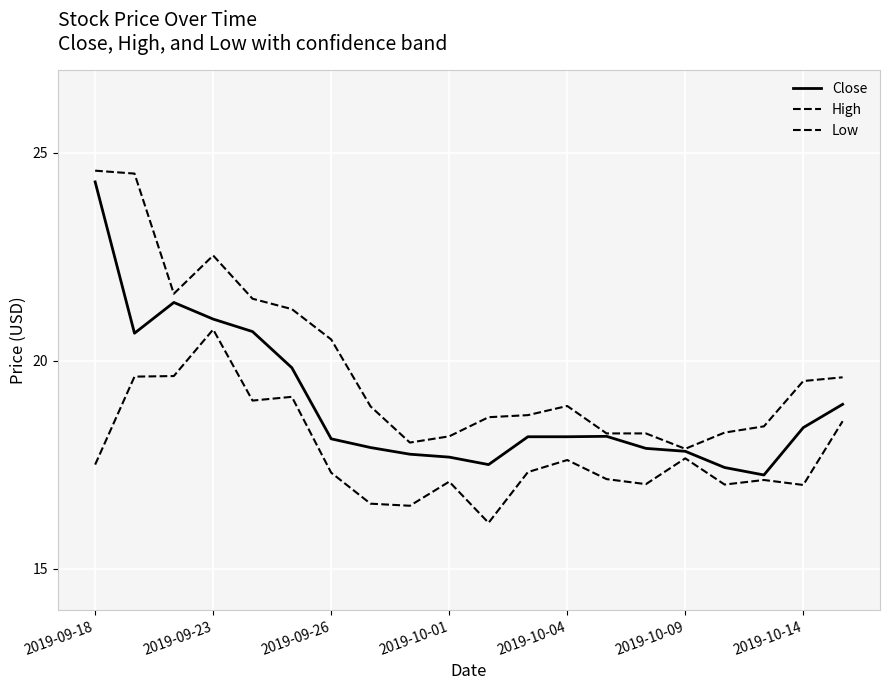

How many lines are shown in the chart?

3